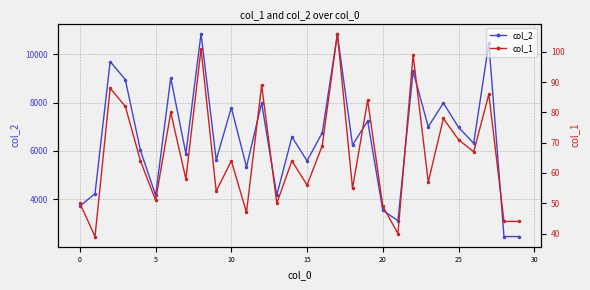

What is the sum of all col_2 values?

196305